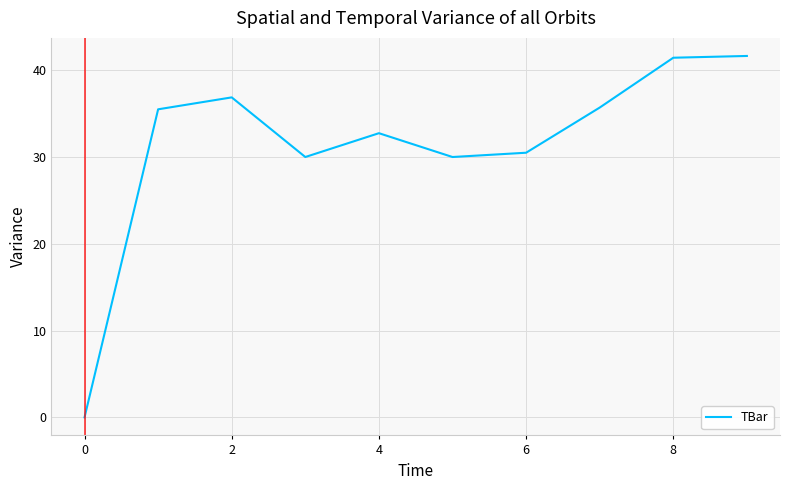

Reading left to right, list all the values displayed in this chart.

0.0	35.5	36.9	30.0	32.7	30.0	30.5	35.7	41.4	41.6